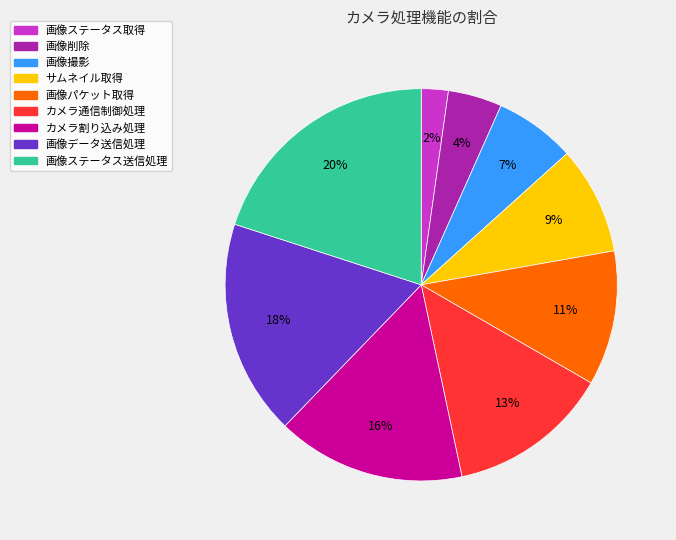

Does 画像データ送信処理 represent more than half of the total?

No